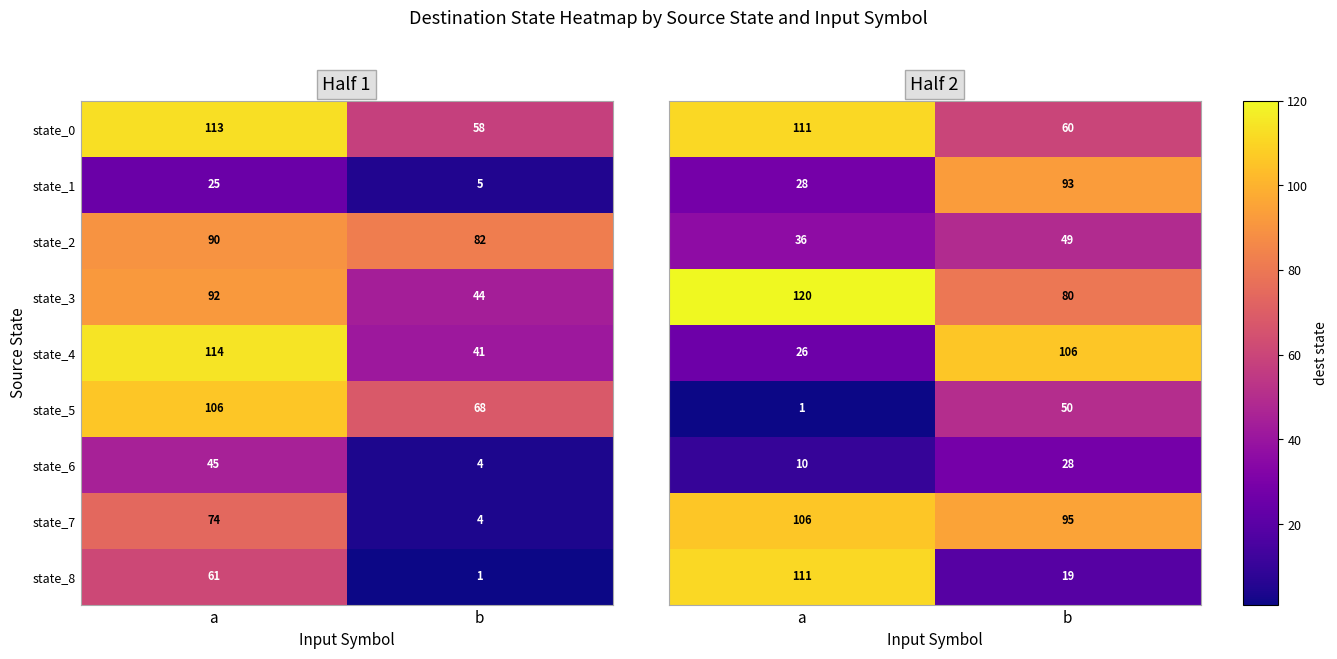

What is the sum of all state_3 values?

136